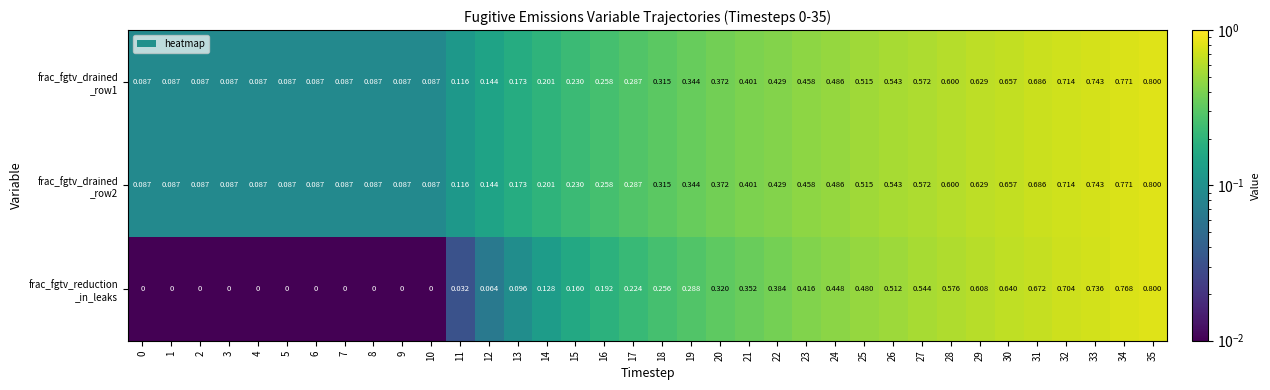

Rank the series by their maximum value, from highest to lowest.

frac_fgtv_drained _row1, frac_fgtv_drained _row2, frac_fgtv_reduction _in_leaks